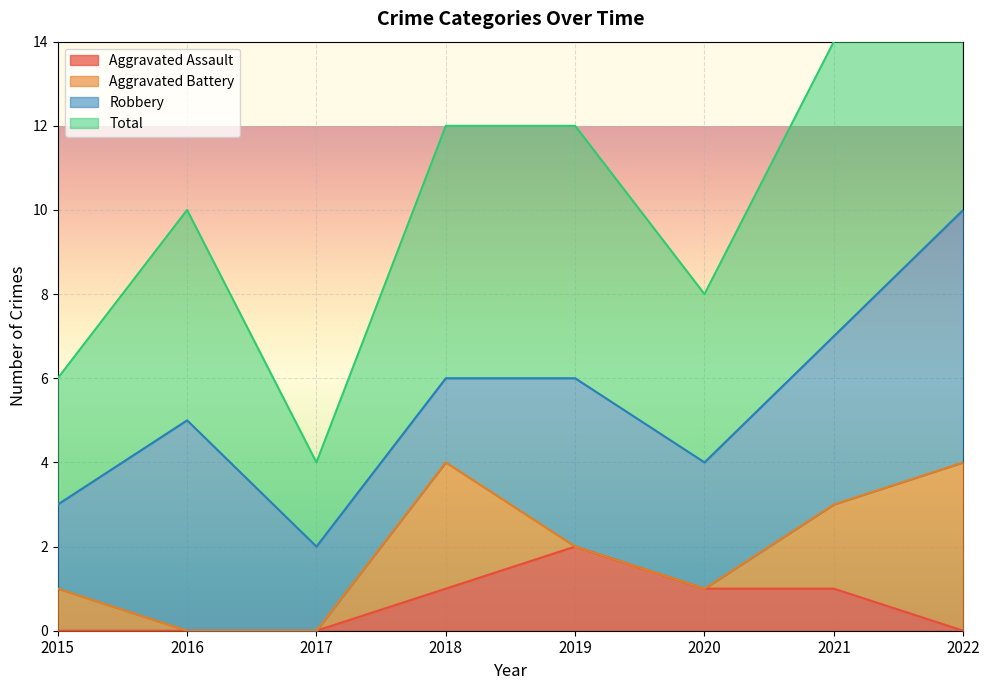

True or false: Total and Aggravated Assault cross at least once.

False